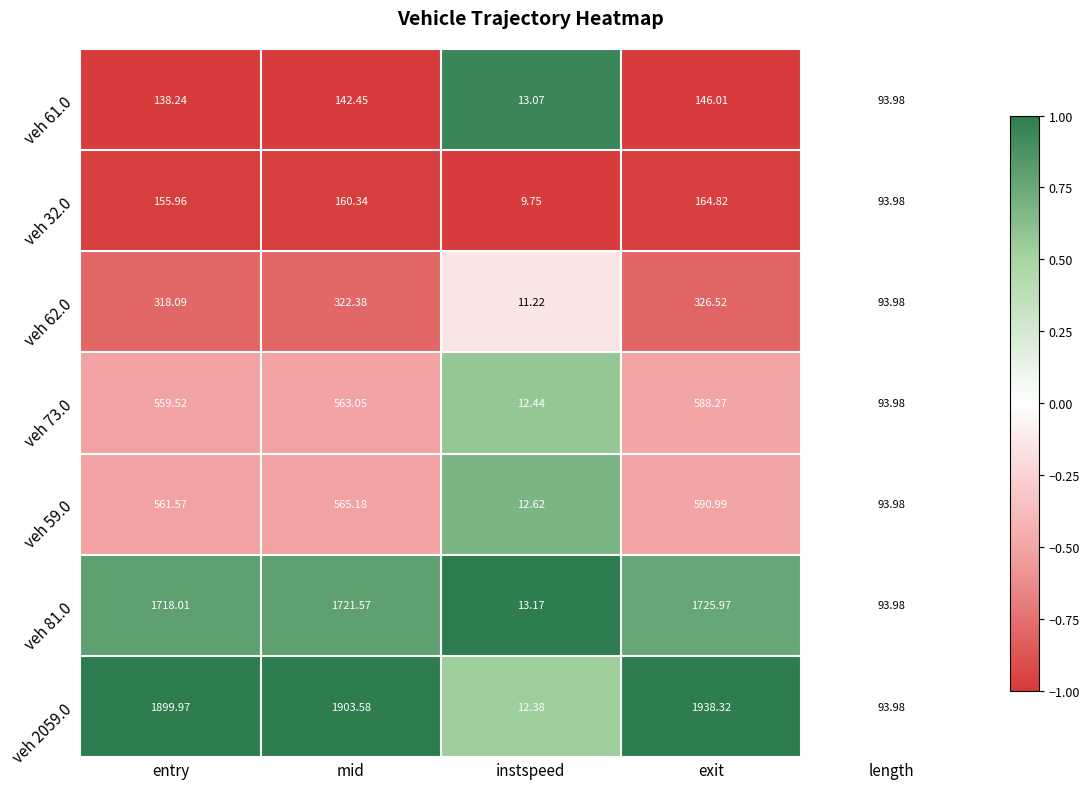

At which label does veh 62.0 reach its peak?

exit